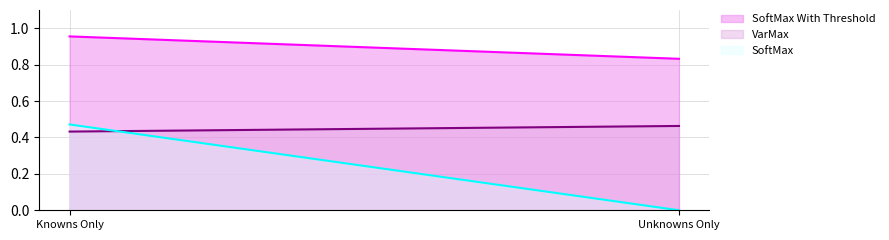

At how many categories does at least one series exceed 0?

2